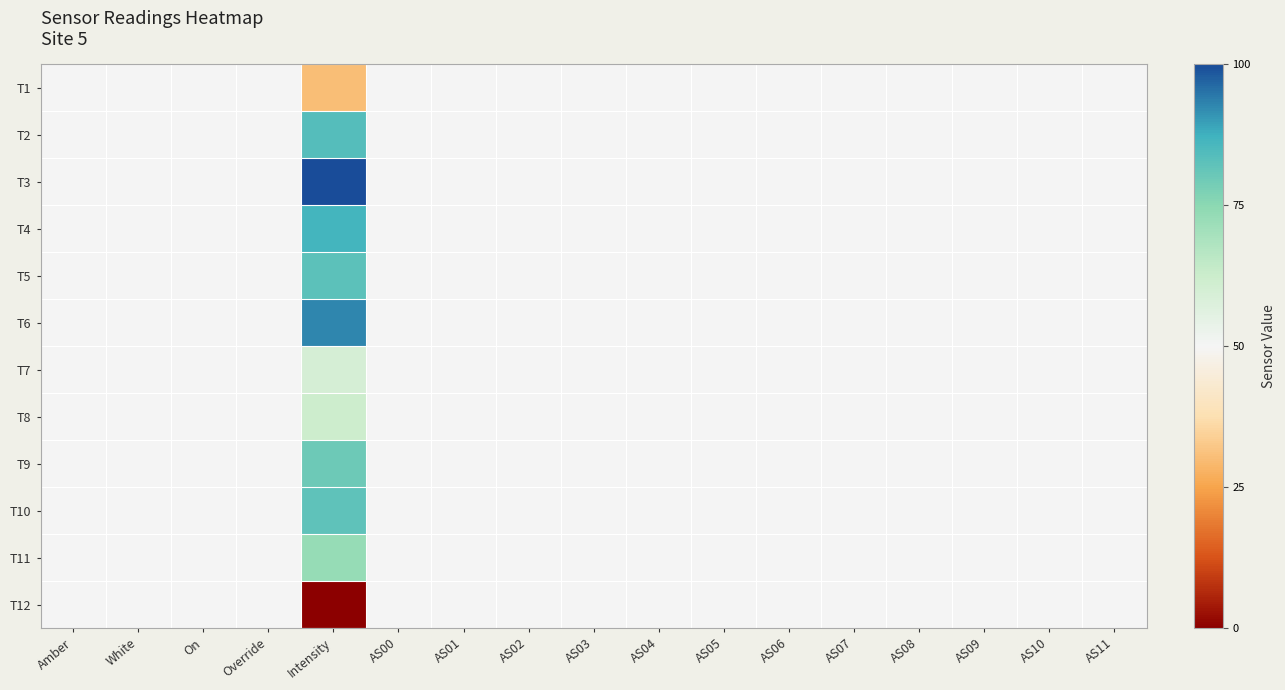

Reading left to right, transcribe all the data shown in this chart.

T1: Amber=0.5	White=0.5	On=0.5	Override=0.5	Intensity=0.3	AS00=0.5	AS01=0.5	AS02=0.5	AS03=0.5	AS04=0.5	AS05=0.5	AS06=0.5	AS07=0.5	AS08=0.5	AS09=0.5	AS10=0.5	AS11=0.5
T2: Amber=0.5	White=0.5	On=0.5	Override=0.5	Intensity=0.8	AS00=0.5	AS01=0.5	AS02=0.5	AS03=0.5	AS04=0.5	AS05=0.5	AS06=0.5	AS07=0.5	AS08=0.5	AS09=0.5	AS10=0.5	AS11=0.5
T3: Amber=0.5	White=0.5	On=0.5	Override=0.5	Intensity=1.0	AS00=0.5	AS01=0.5	AS02=0.5	AS03=0.5	AS04=0.5	AS05=0.5	AS06=0.5	AS07=0.5	AS08=0.5	AS09=0.5	AS10=0.5	AS11=0.5
T4: Amber=0.5	White=0.5	On=0.5	Override=0.5	Intensity=0.9	AS00=0.5	AS01=0.5	AS02=0.5	AS03=0.5	AS04=0.5	AS05=0.5	AS06=0.5	AS07=0.5	AS08=0.5	AS09=0.5	AS10=0.5	AS11=0.5
T5: Amber=0.5	White=0.5	On=0.5	Override=0.5	Intensity=0.8	AS00=0.5	AS01=0.5	AS02=0.5	AS03=0.5	AS04=0.5	AS05=0.5	AS06=0.5	AS07=0.5	AS08=0.5	AS09=0.5	AS10=0.5	AS11=0.5
T6: Amber=0.5	White=0.5	On=0.5	Override=0.5	Intensity=0.9	AS00=0.5	AS01=0.5	AS02=0.5	AS03=0.5	AS04=0.5	AS05=0.5	AS06=0.5	AS07=0.5	AS08=0.5	AS09=0.5	AS10=0.5	AS11=0.5
T7: Amber=0.5	White=0.5	On=0.5	Override=0.5	Intensity=0.6	AS00=0.5	AS01=0.5	AS02=0.5	AS03=0.5	AS04=0.5	AS05=0.5	AS06=0.5	AS07=0.5	AS08=0.5	AS09=0.5	AS10=0.5	AS11=0.5
T8: Amber=0.5	White=0.5	On=0.5	Override=0.5	Intensity=0.6	AS00=0.5	AS01=0.5	AS02=0.5	AS03=0.5	AS04=0.5	AS05=0.5	AS06=0.5	AS07=0.5	AS08=0.5	AS09=0.5	AS10=0.5	AS11=0.5
T9: Amber=0.5	White=0.5	On=0.5	Override=0.5	Intensity=0.8	AS00=0.5	AS01=0.5	AS02=0.5	AS03=0.5	AS04=0.5	AS05=0.5	AS06=0.5	AS07=0.5	AS08=0.5	AS09=0.5	AS10=0.5	AS11=0.5
T10: Amber=0.5	White=0.5	On=0.5	Override=0.5	Intensity=0.8	AS00=0.5	AS01=0.5	AS02=0.5	AS03=0.5	AS04=0.5	AS05=0.5	AS06=0.5	AS07=0.5	AS08=0.5	AS09=0.5	AS10=0.5	AS11=0.5
T11: Amber=0.5	White=0.5	On=0.5	Override=0.5	Intensity=0.7	AS00=0.5	AS01=0.5	AS02=0.5	AS03=0.5	AS04=0.5	AS05=0.5	AS06=0.5	AS07=0.5	AS08=0.5	AS09=0.5	AS10=0.5	AS11=0.5
T12: Amber=0.5	White=0.5	On=0.5	Override=0.5	Intensity=0.0	AS00=0.5	AS01=0.5	AS02=0.5	AS03=0.5	AS04=0.5	AS05=0.5	AS06=0.5	AS07=0.5	AS08=0.5	AS09=0.5	AS10=0.5	AS11=0.5